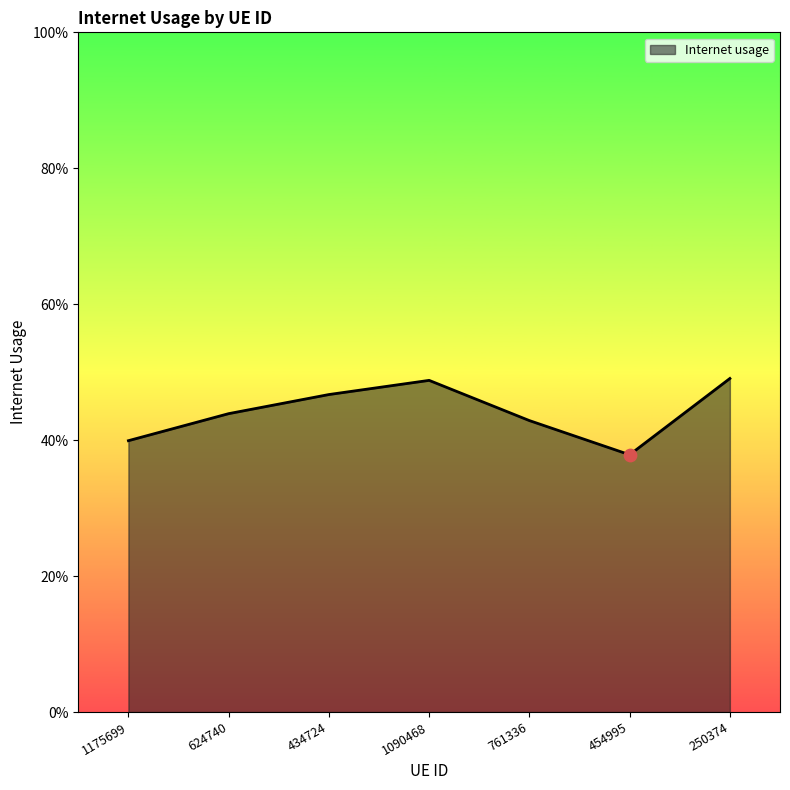

Between 1175699 and 761336, which is larger?

761336